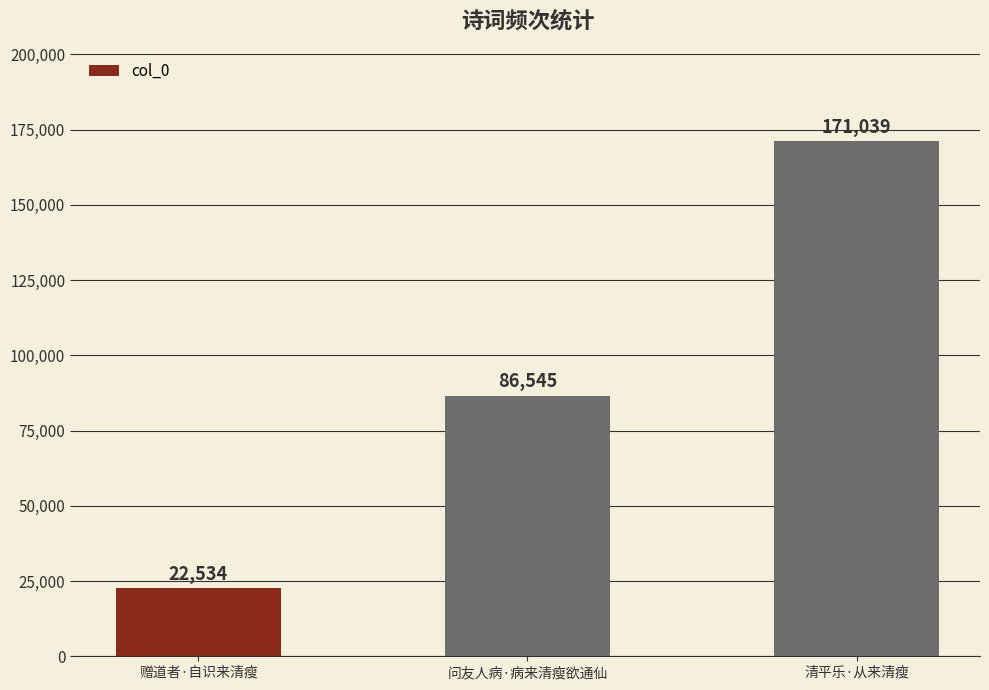

What is the greatest value displayed?

171039